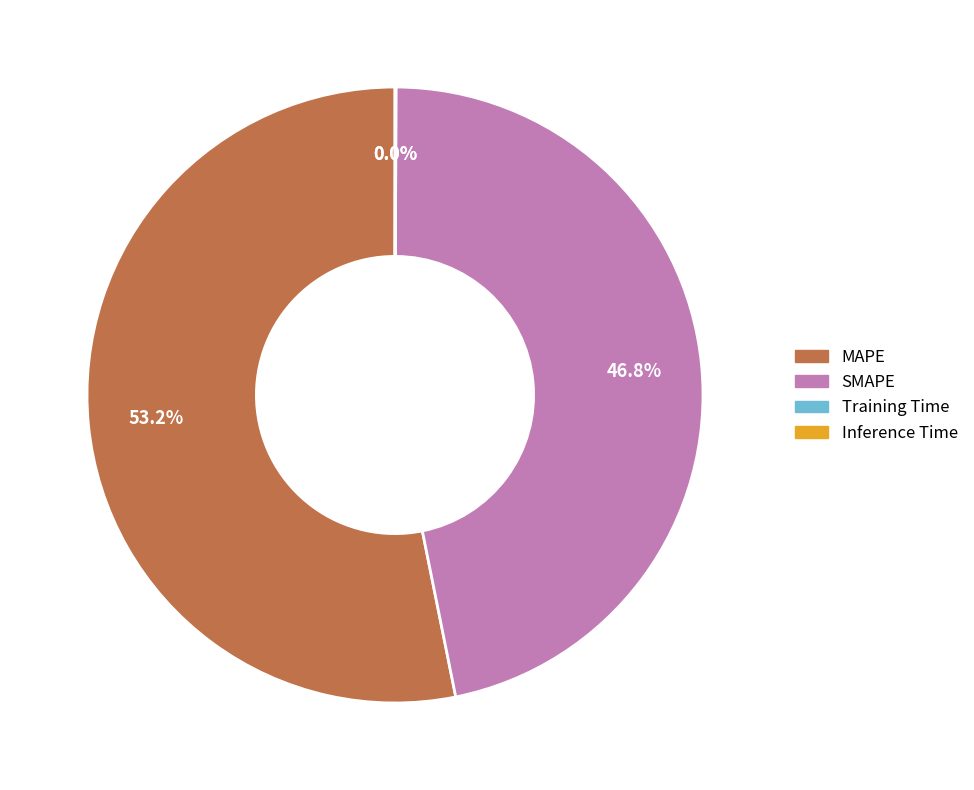

Which slice is the largest?

MAPE